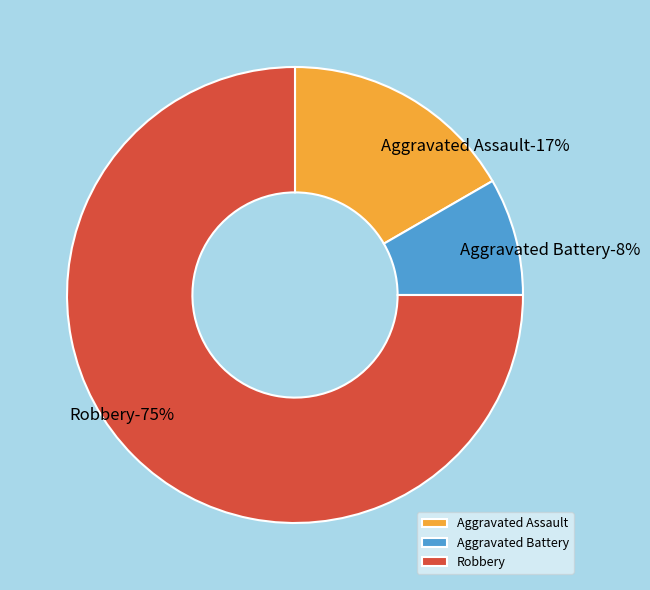

What percentage do Aggravated Battery and Robbery together represent?

83.3%